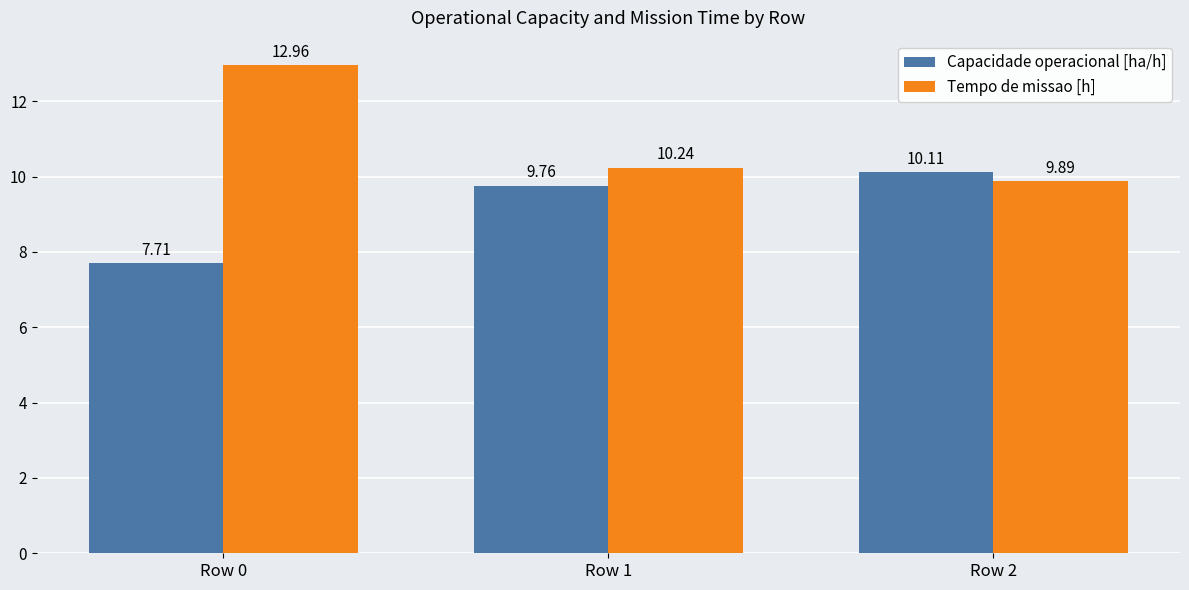

What is the sum of the Capacidade operacional [ha/h] values at Row 2 and Row 1?

19.9